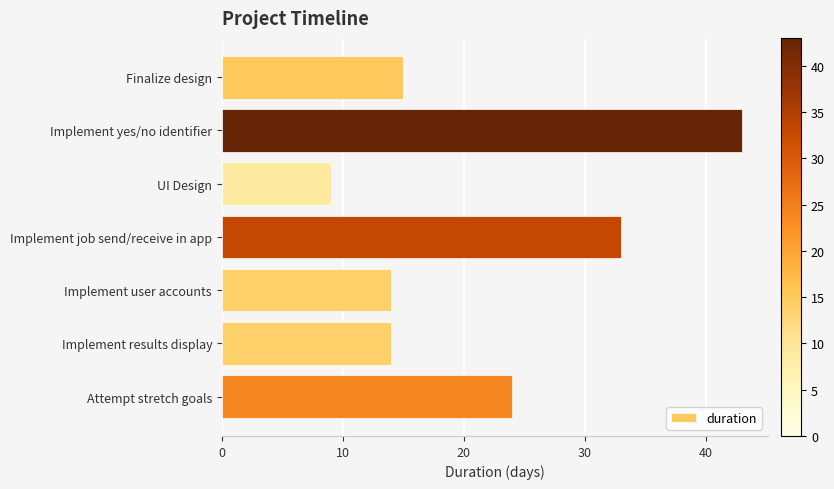

The chart shows a value of 22 at Implement user accounts. True or false?

False